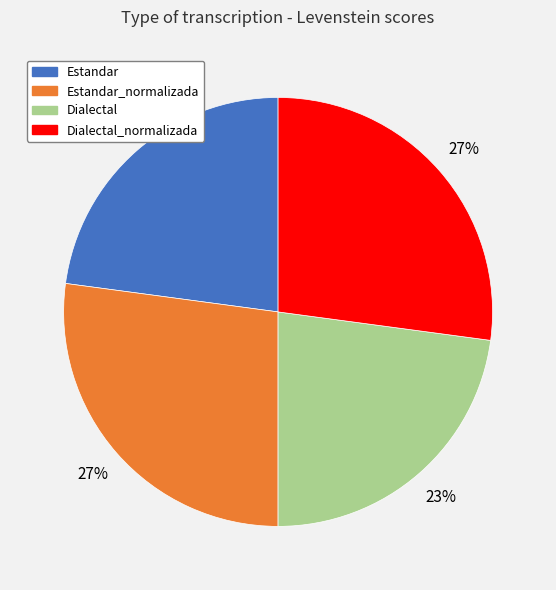

How many segments does this pie chart have?

4